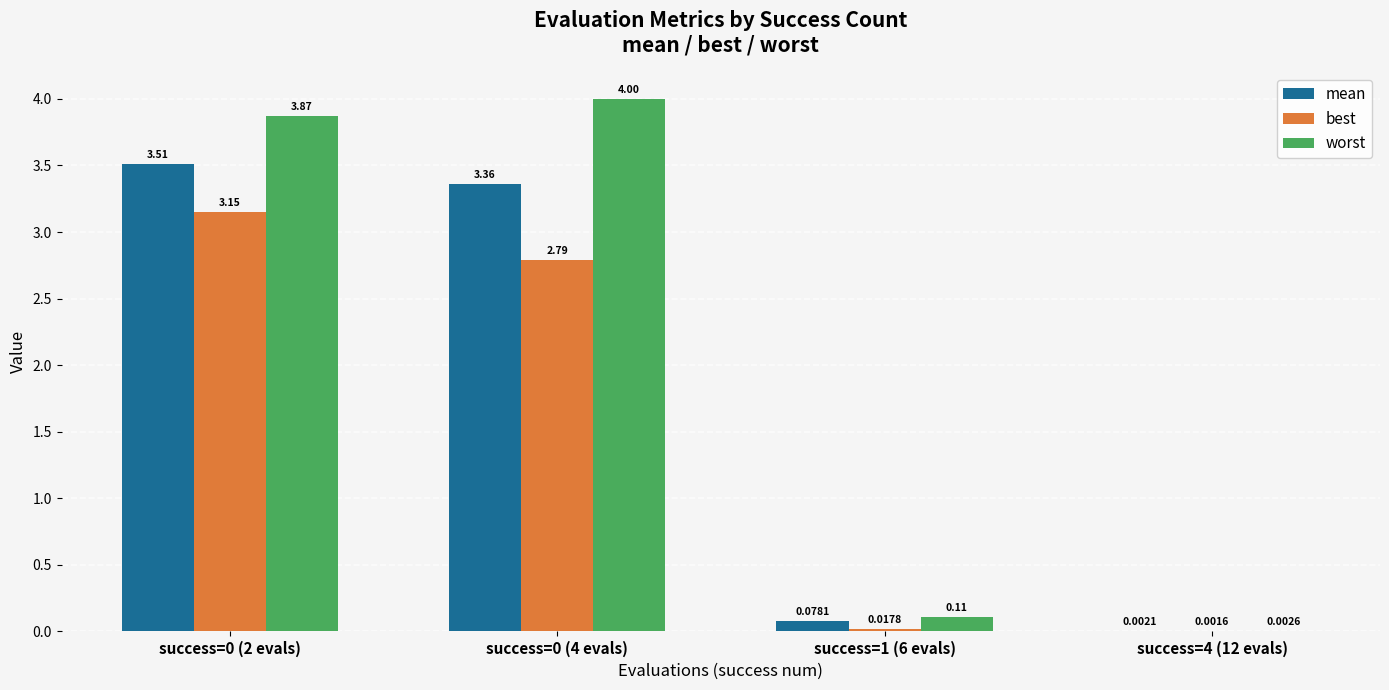

Which series has the largest total across all categories?

worst